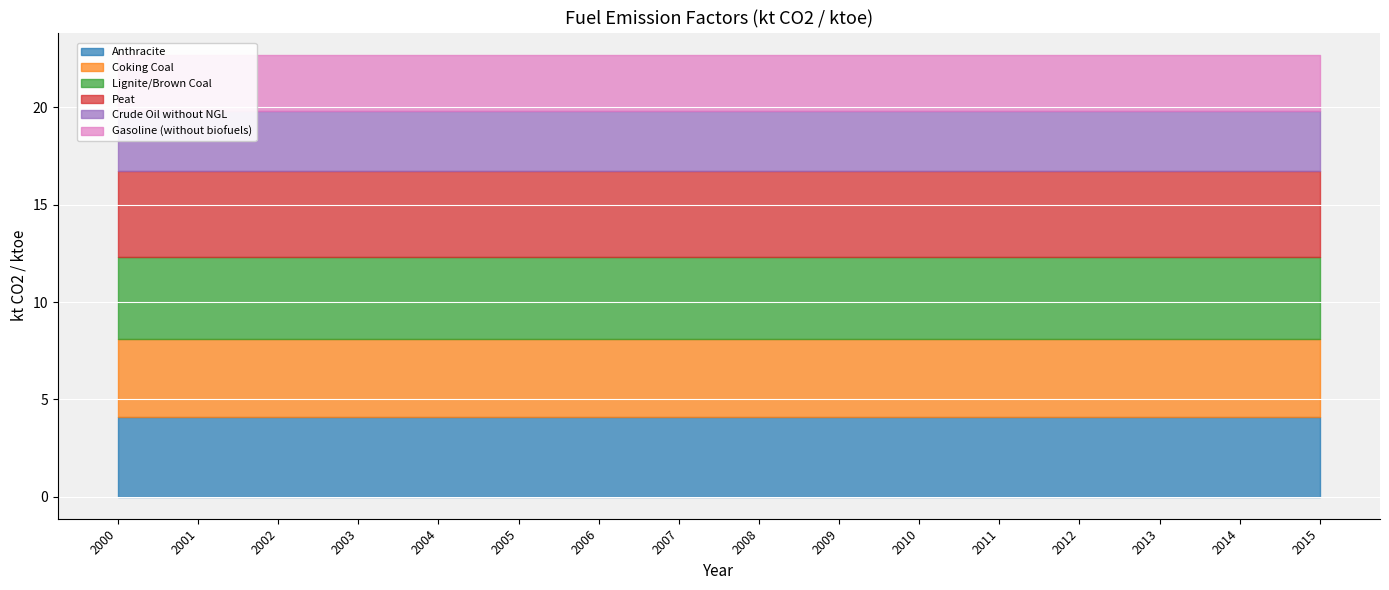

List the labels in order of Anthracite value, largest first.

2000, 2001, 2002, 2003, 2004, 2005, 2006, 2007, 2008, 2009, 2010, 2011, 2012, 2013, 2014, 2015